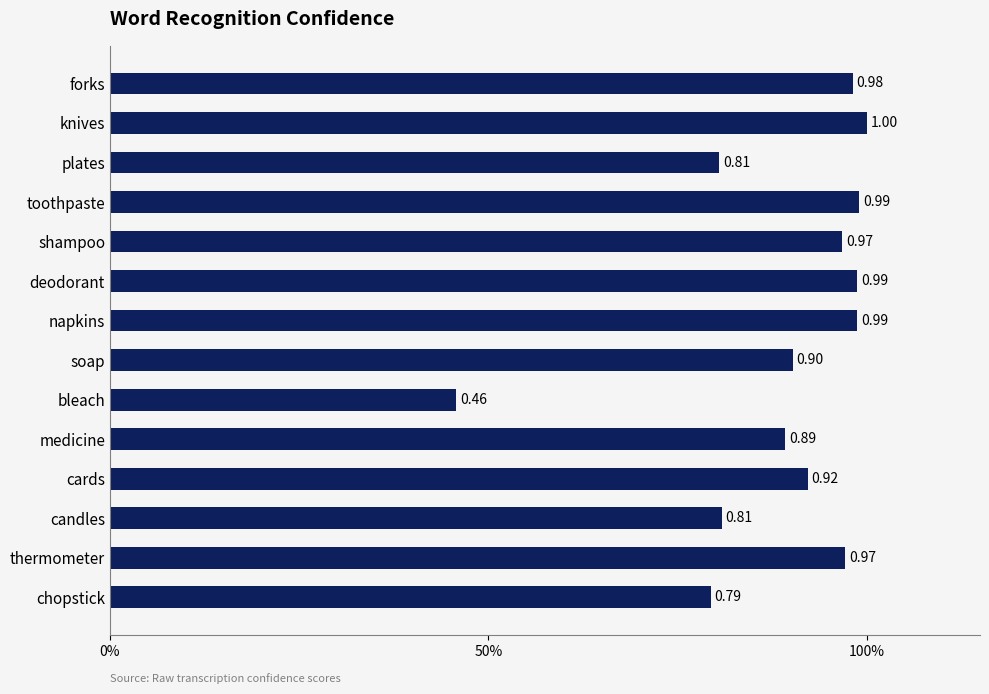

What is the difference between the maximum and minimum values?

0.5